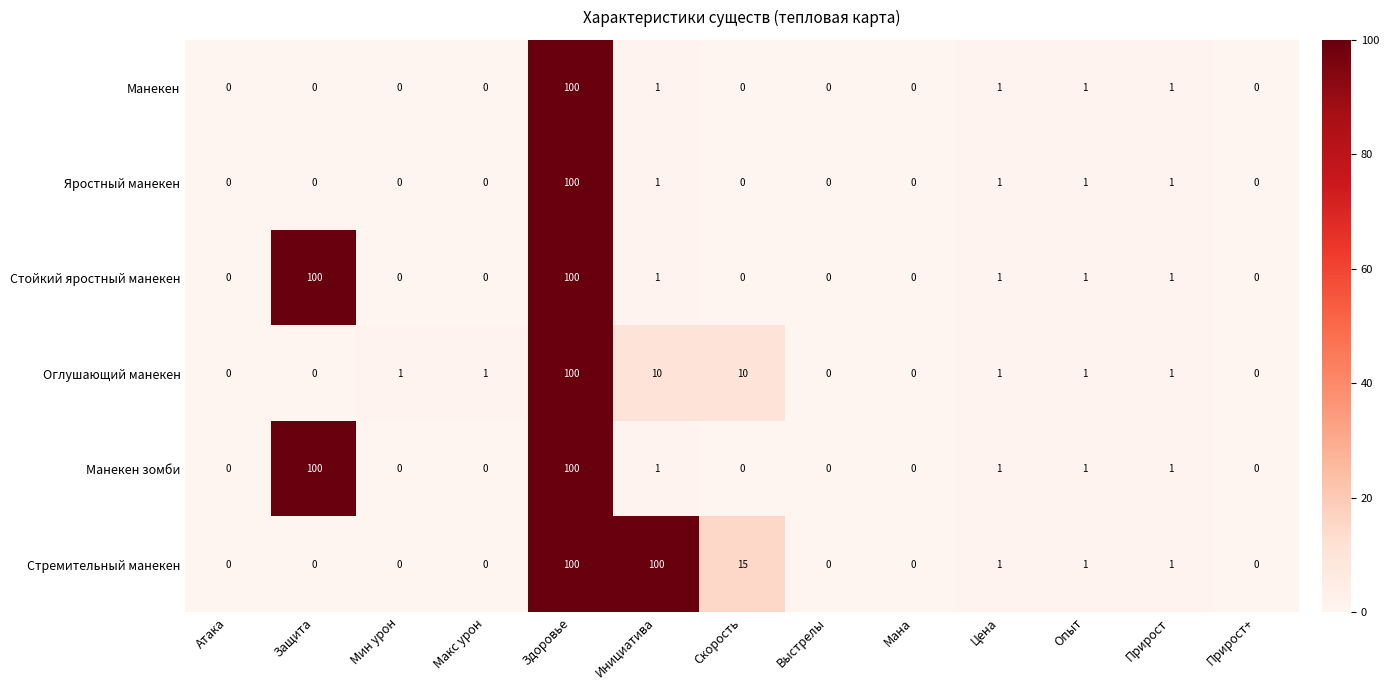

What is the difference between the maximum and second lowest values in the Манекен зомби series?

100